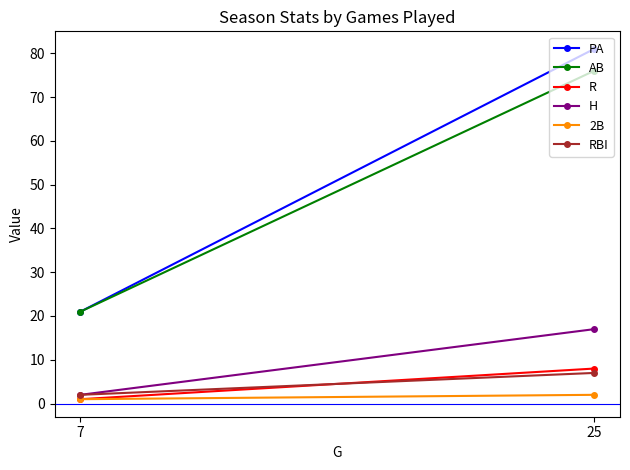

Count the number of categories in the chart.

2